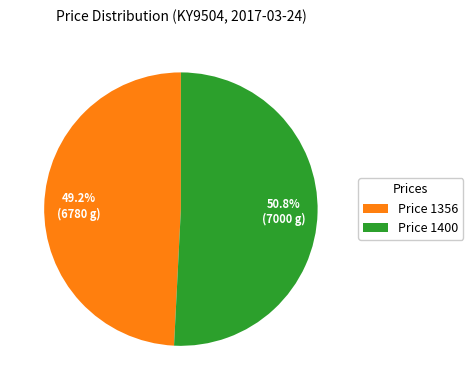

To the nearest percent, what is the average slice percentage?

50%